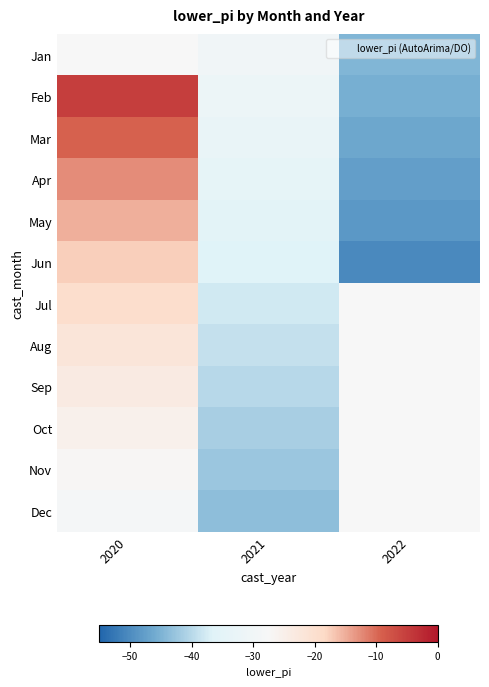

Rank the series by their maximum value, from lowest to highest.

Dec, Nov, Oct, Sep, Aug, Jul, Jun, May, Apr, Mar, Jan, Feb